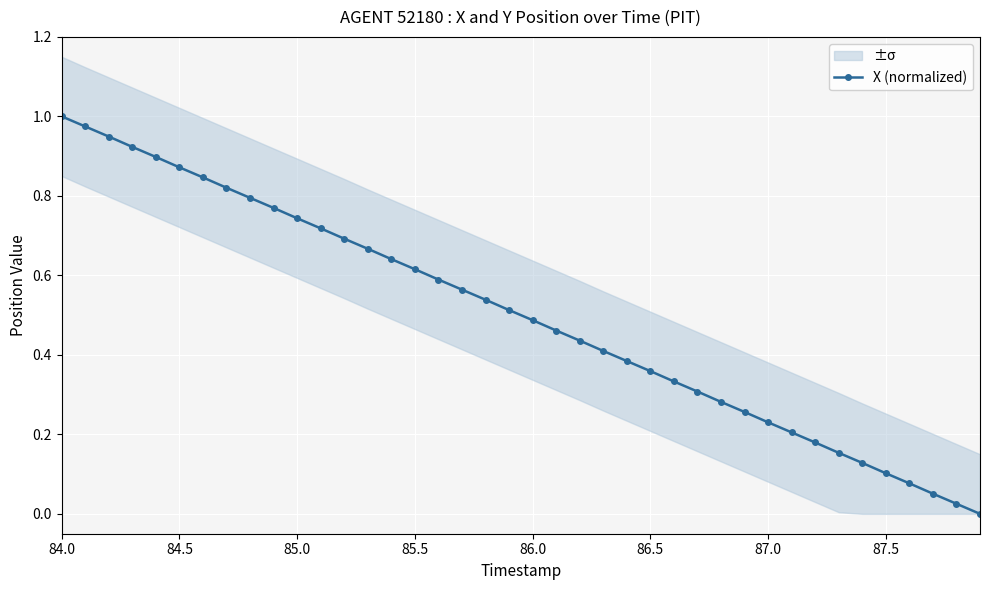

What is the difference between the maximum and minimum values?

1.0